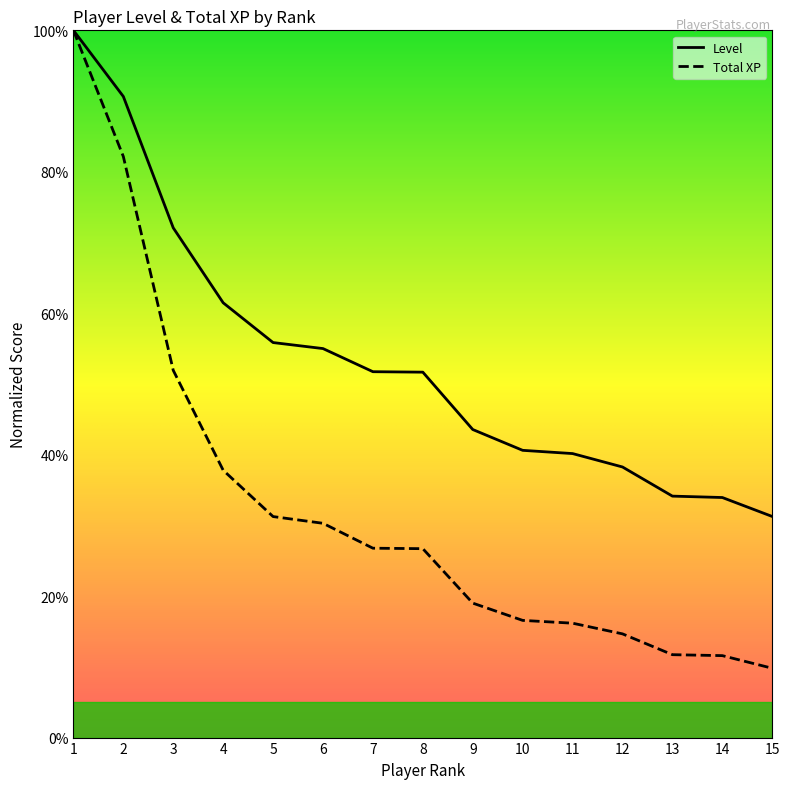

True or false: Total XP and Level intersect in this chart.

False